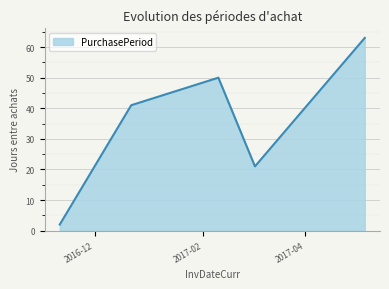

Count the number of data series in this chart.

1